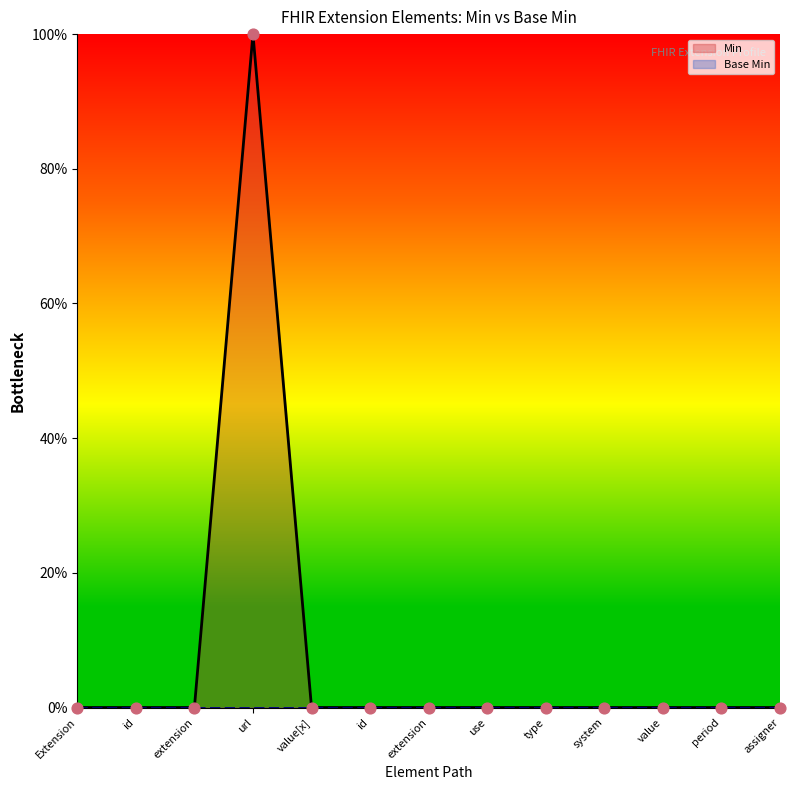

Which series contains the highest Y value?

Min